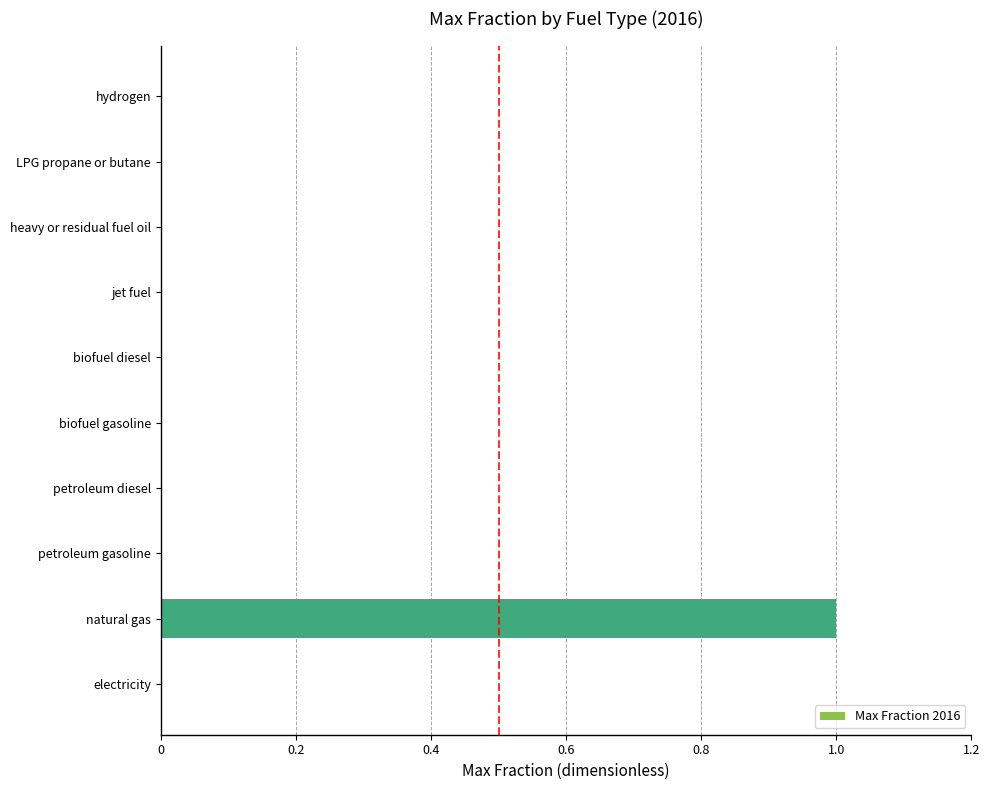

Reading top to bottom, extract all data points from this chart.

hydrogen=0	LPG propane or butane=0	heavy or residual fuel oil=0	jet fuel=0	biofuel diesel=0	biofuel gasoline=0	petroleum diesel=0	petroleum gasoline=0	natural gas=1	electricity=0